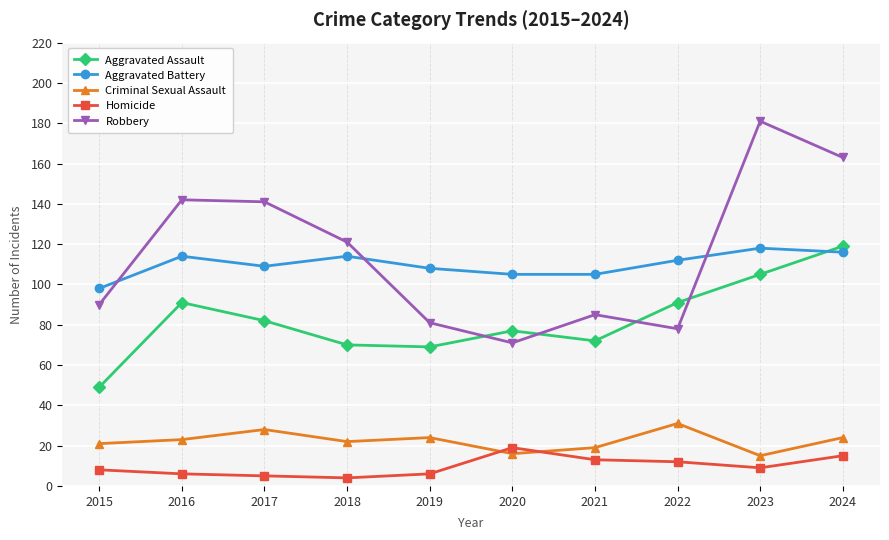

In Robbery, how many points are lower than both neighbors (excluding endpoints)?

2